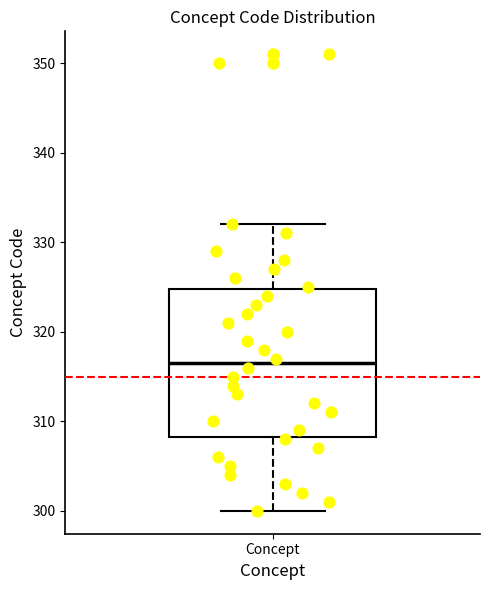

Transcribe this box plot: give where the median line is, the range the box spans, and where the two whiskers end, as read against the y-axis. The values are not printed on the chart, so give them approximately, as read against the axis.

median 317, box 308 to 325, whiskers 300 to 332